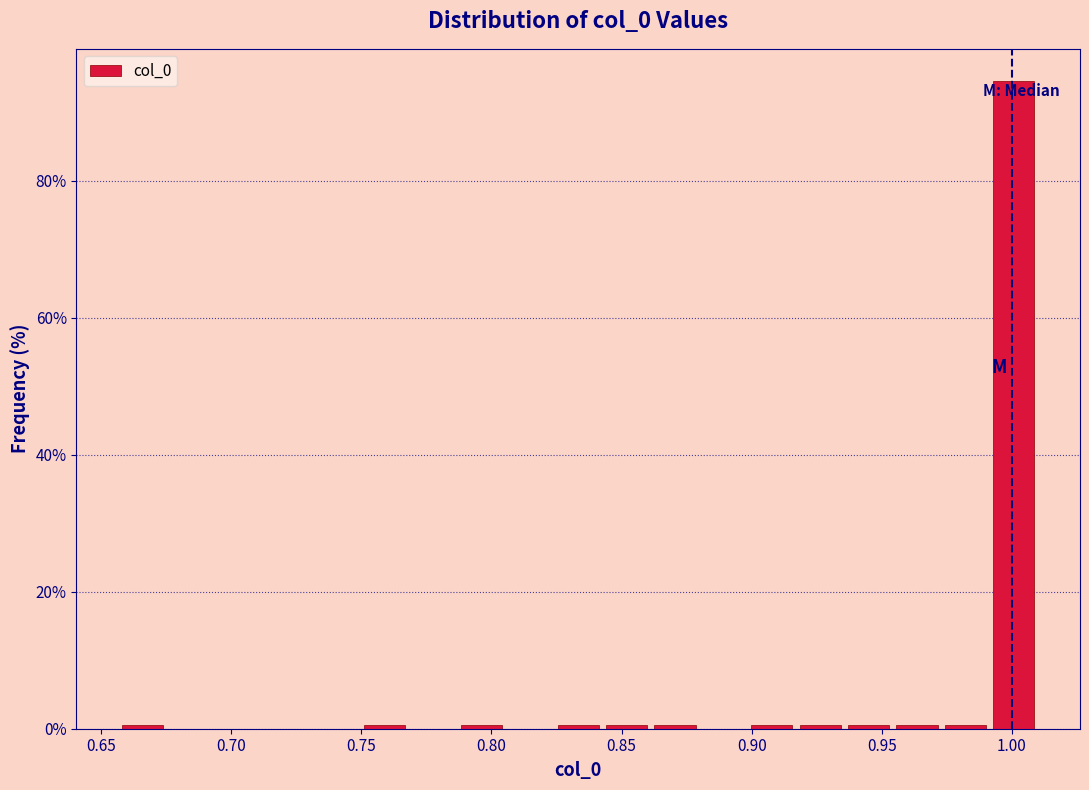

Around what value on the x-axis is the tallest bar? Give the approximate position of its centre, as read against the axis.

1.000